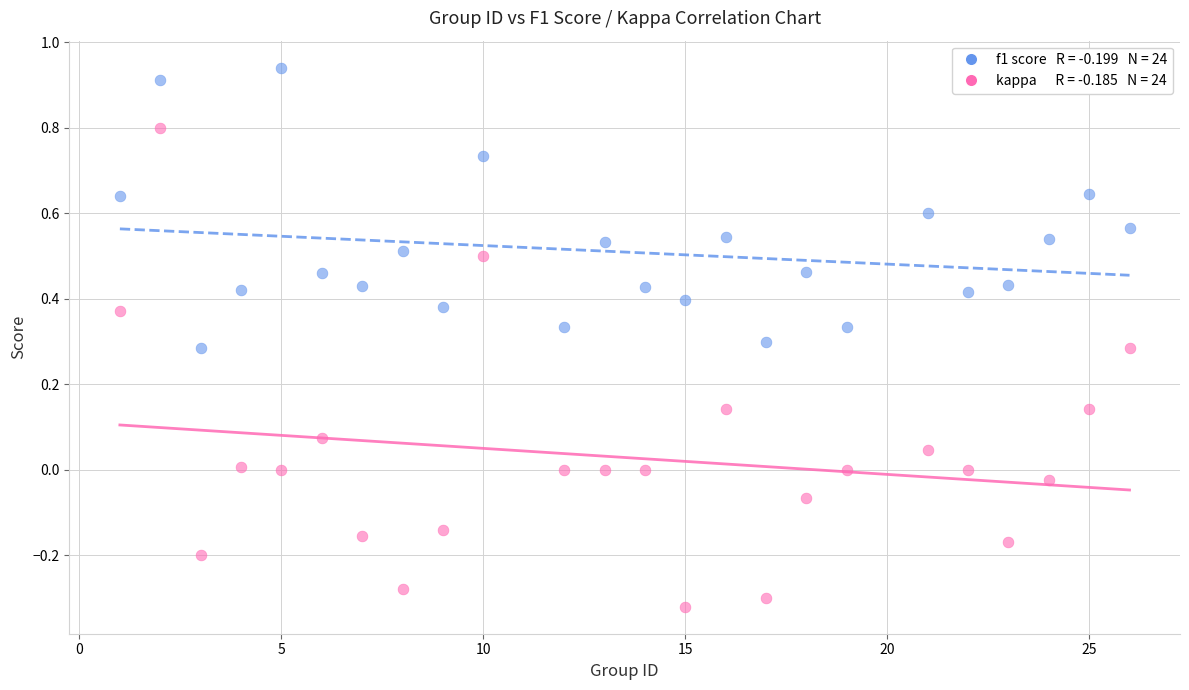

Across all data points, what is the range of Y values (max minus min)?

1.3